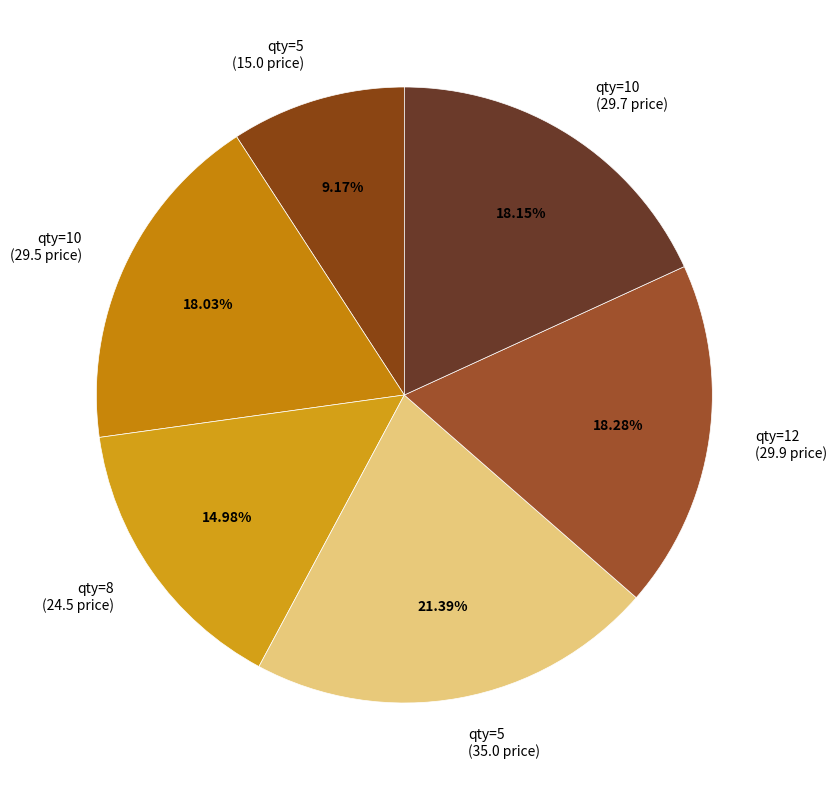

Is the sum of qty=5 (15.0 price) and qty=5 (35.0 price) greater than half?

No